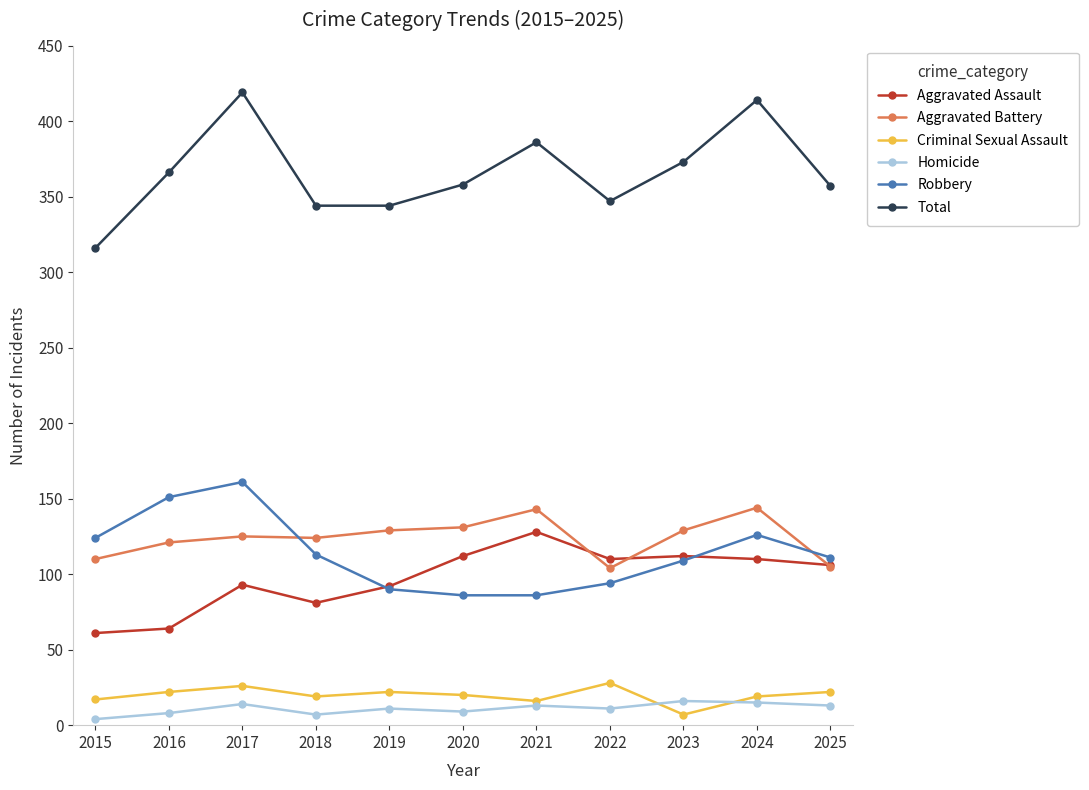

Which series has the largest total across all categories?

Total